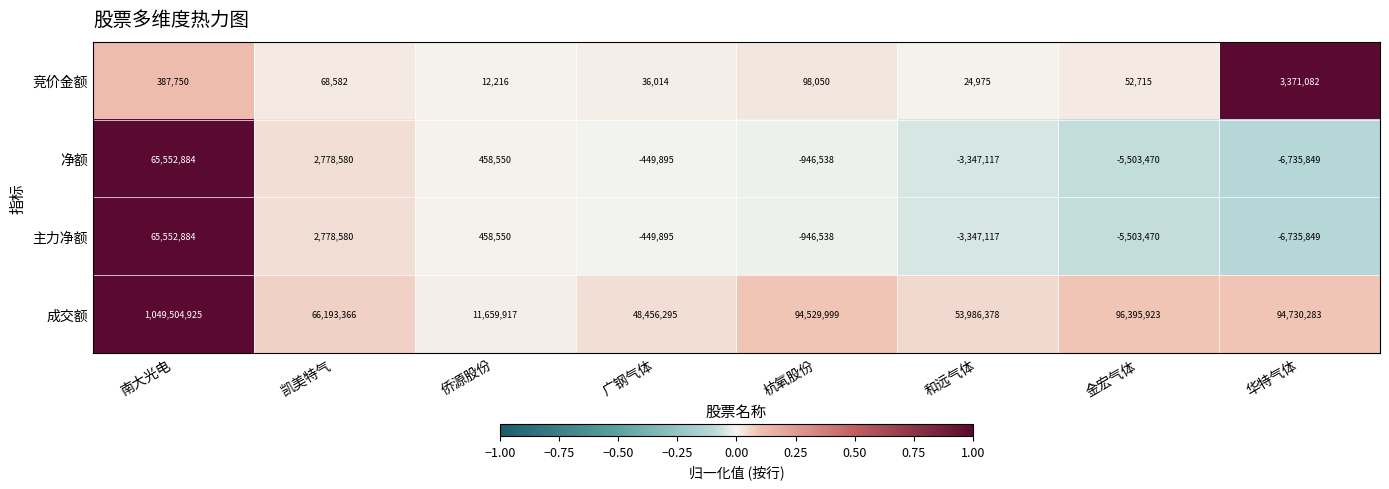

Which label corresponds to the largest value in the chart?

南大光电